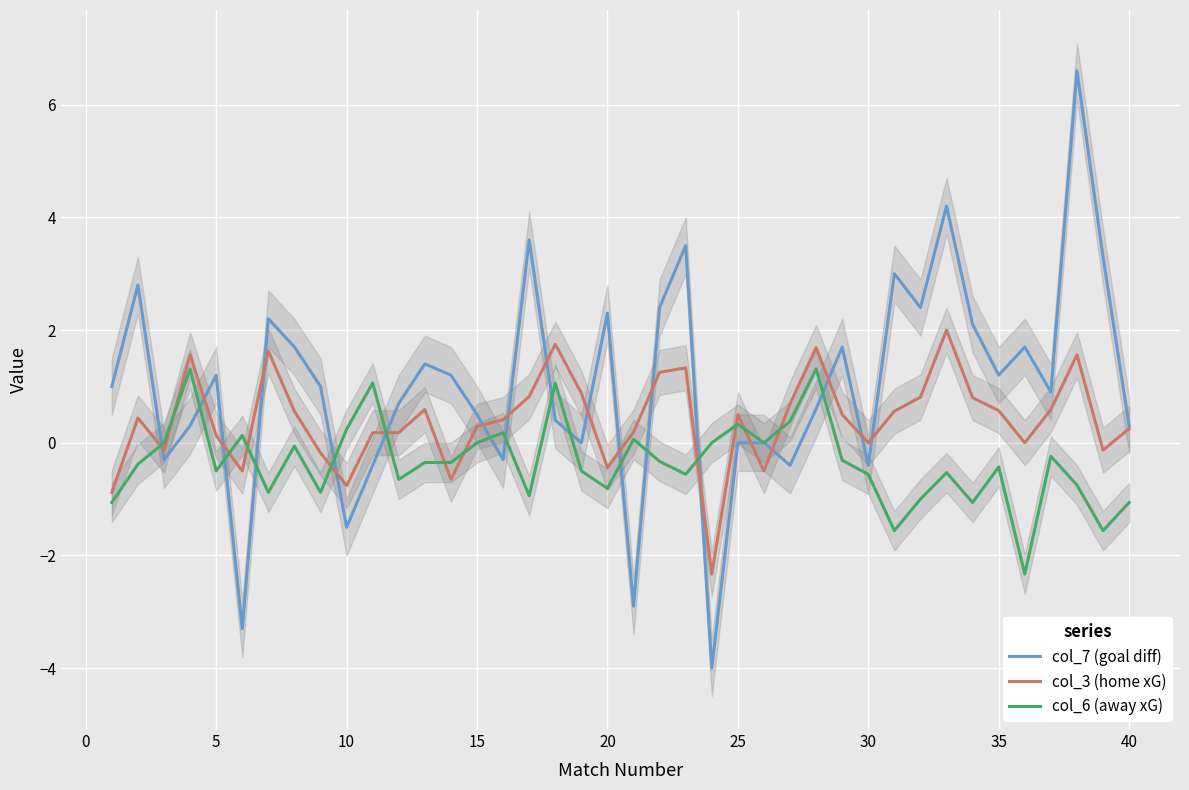

How many negative values does the col_6 (away xG) series have?

26